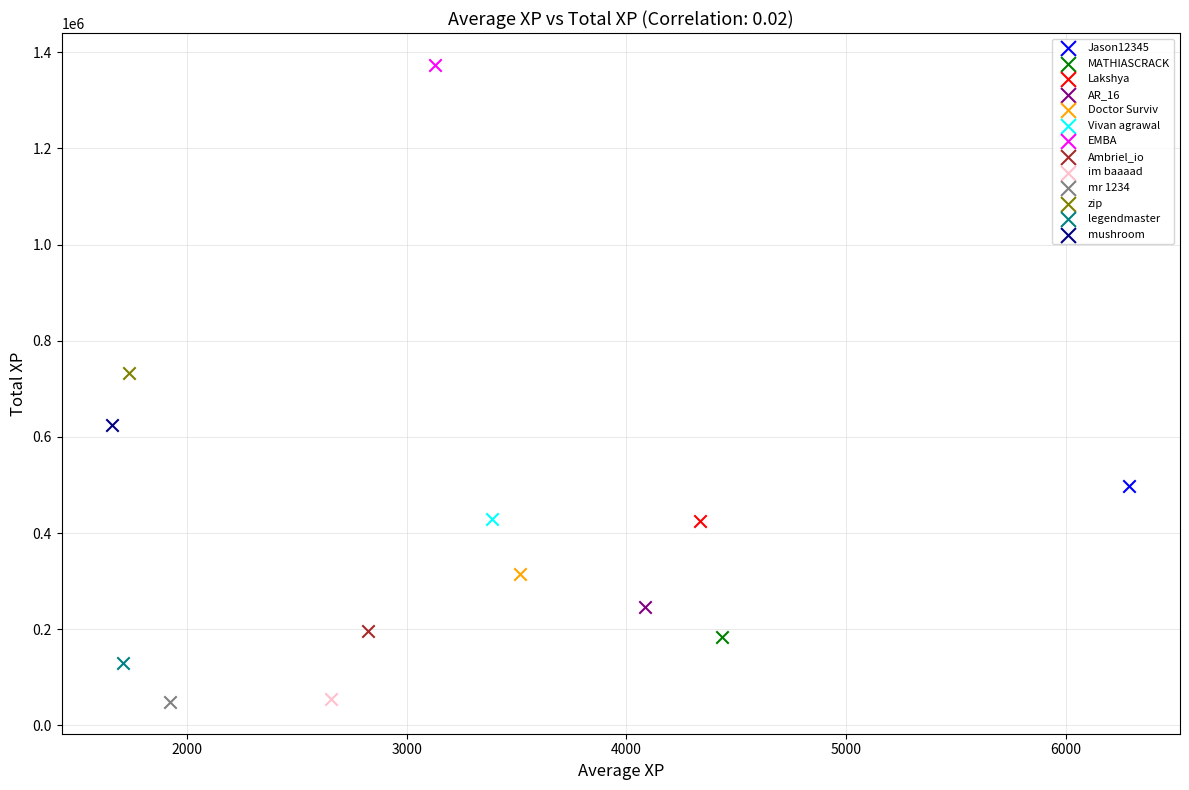

What are all the series names shown in the legend?

Jason12345, MATHIASCRACK, Lakshya, AR_16, Doctor Surviv, Vivan agrawal, EMBA, Ambriel_io, im baaaad, mr 1234, zip, legendmaster, mushroom